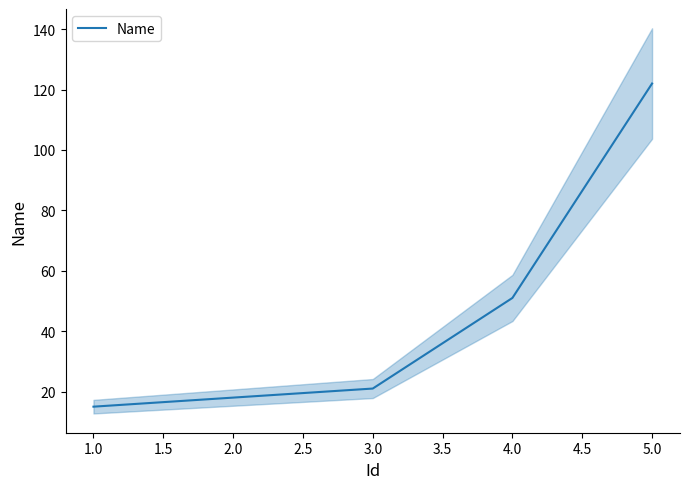

True or false: Name has a value of 9 at 3.0.

False